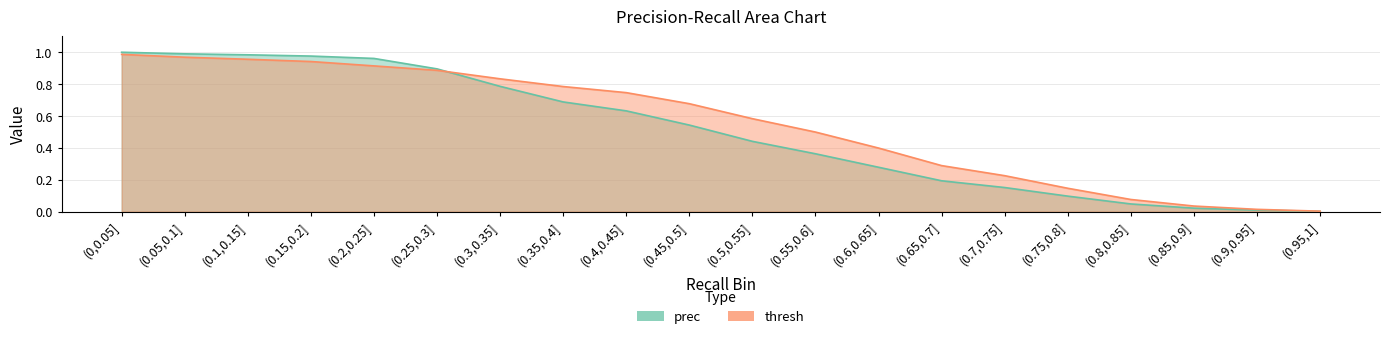

Read the prec value at (0.1,0.15].

1.0